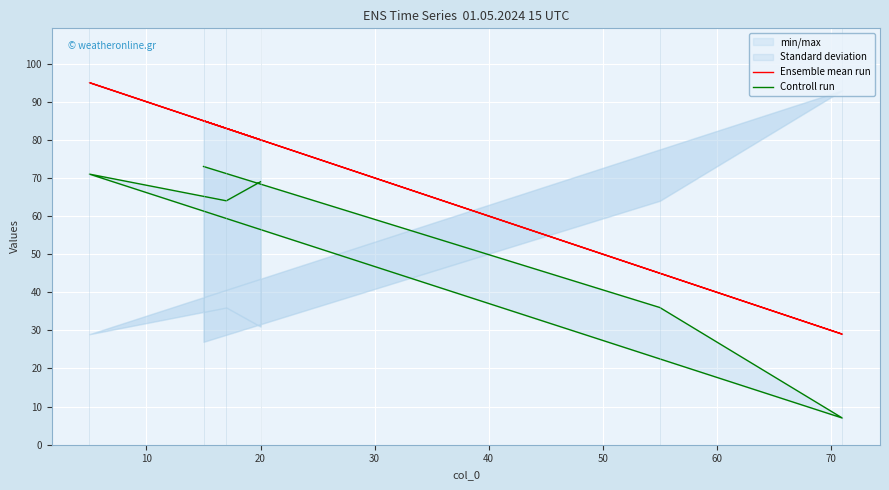

Count the number of categories in the chart.

6